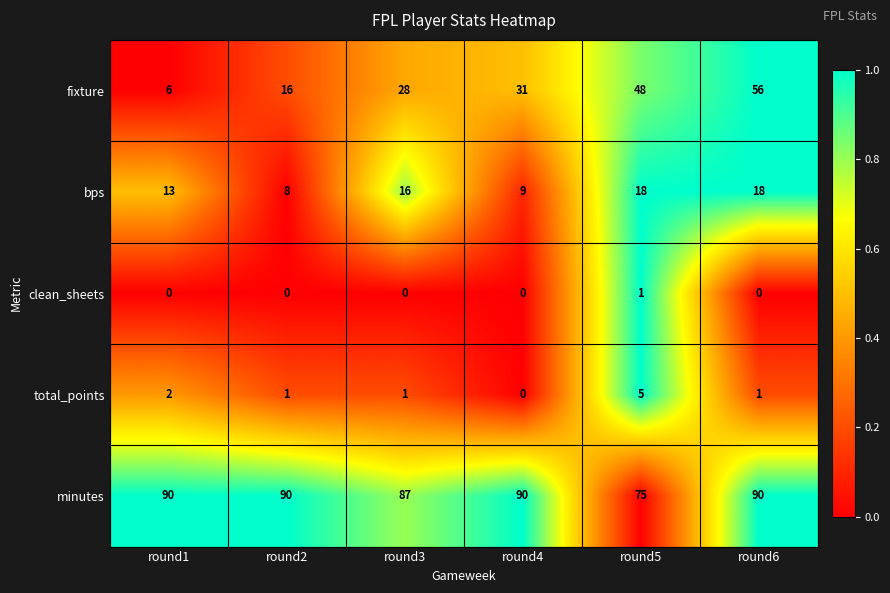

List the series in order of their peak value, highest first.

minutes, fixture, bps, total_points, clean_sheets